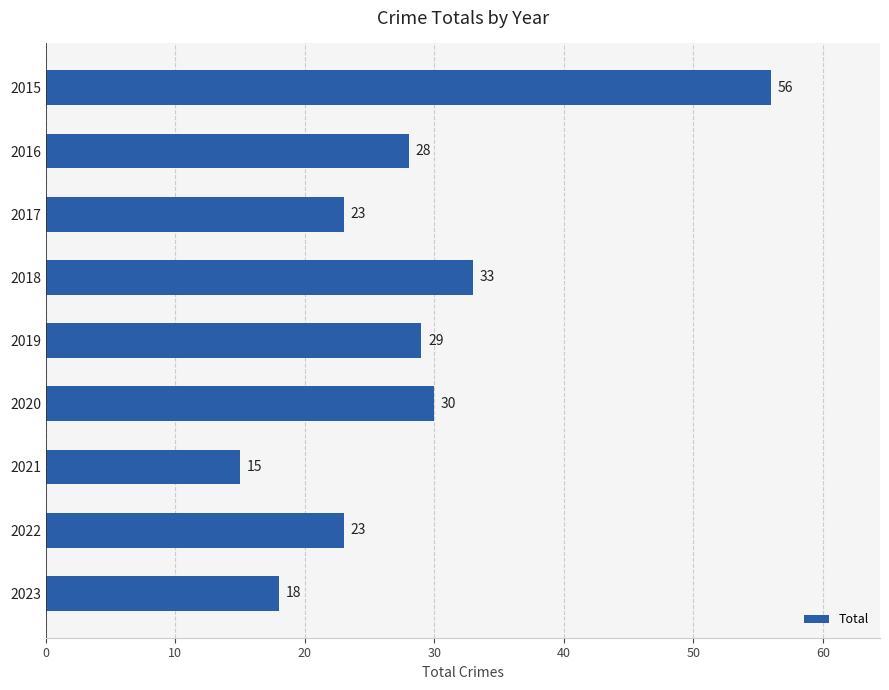

What is the change in value from 2022 to 2018?

+10